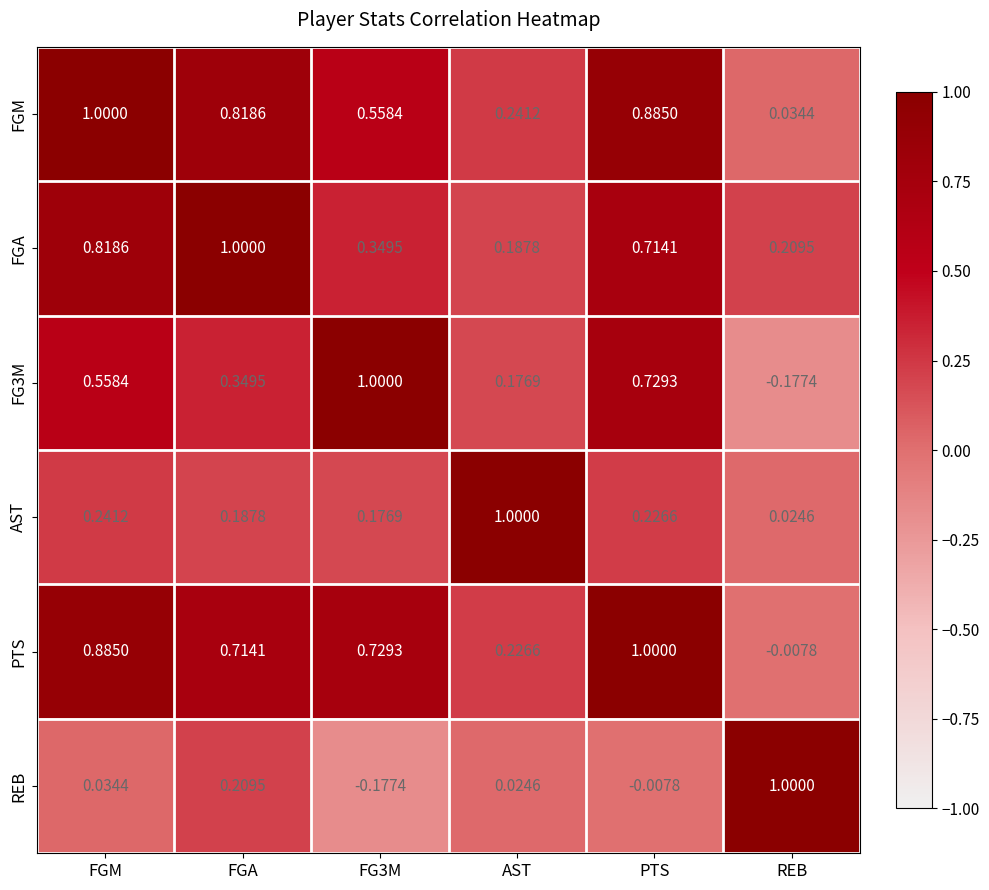

Which series has the largest total across all categories?

PTS